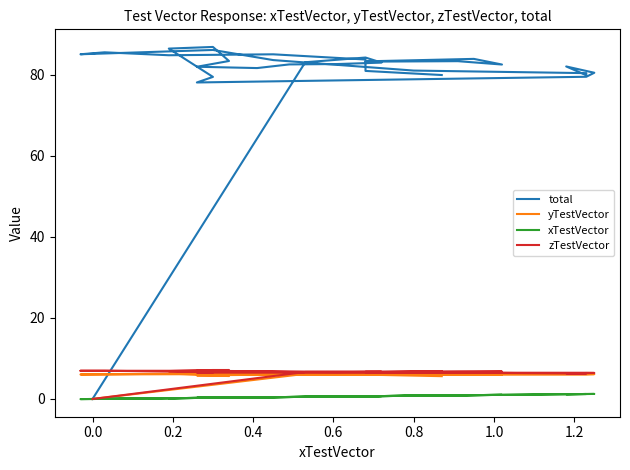

True or false: total and xTestVector cross at least once.

False